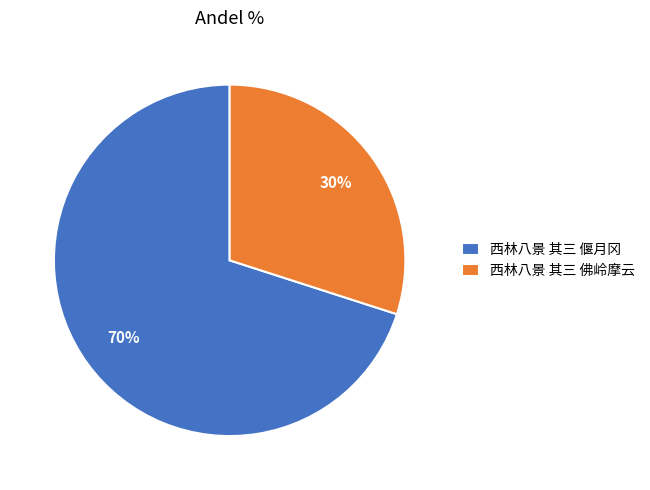

To the nearest percent, what is the difference between the 西林八景 其三 佛岭摩云 and 西林八景 其三 偃月冈 slice percentages?

40%